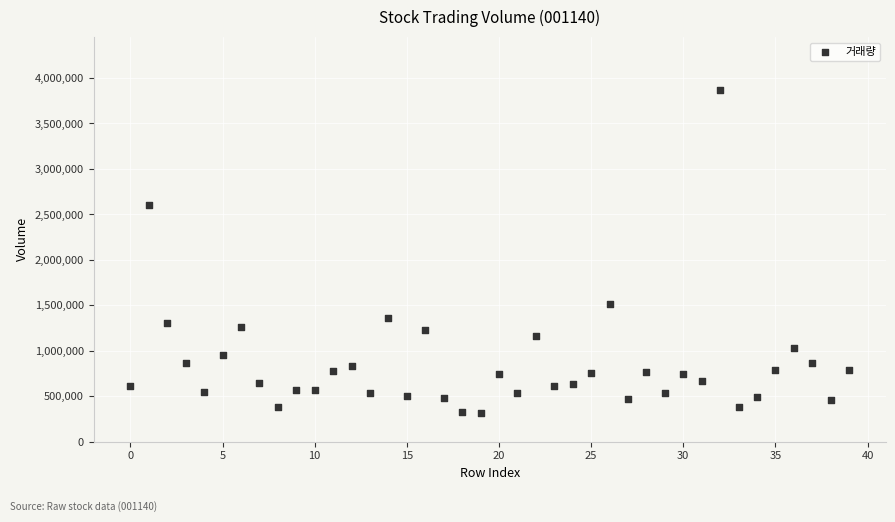

What Y value in the scatter plot is closest to 2093850?

2604267